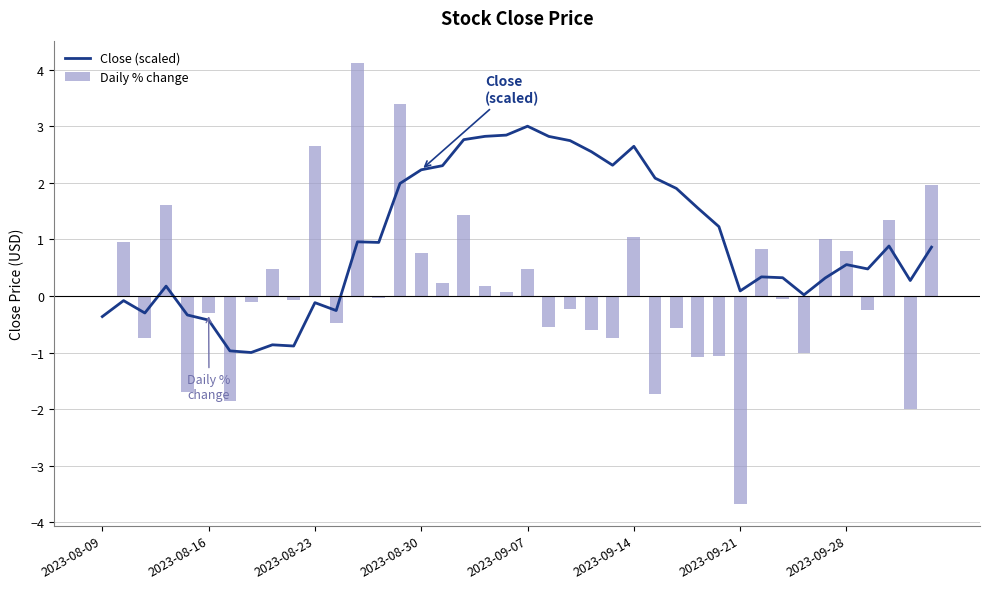

Where is Daily % change nearest to the value 0?

2023-08-09